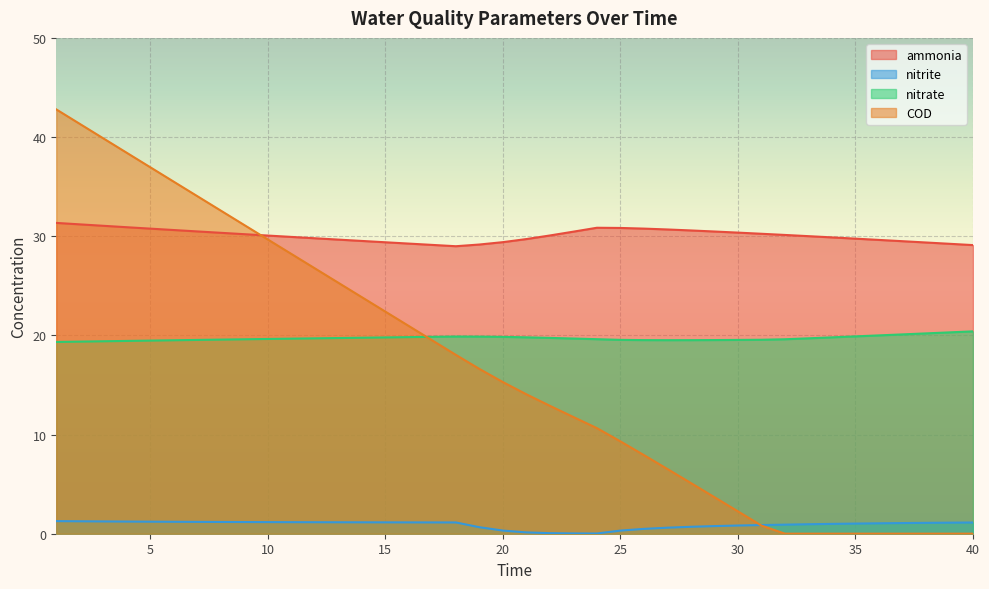

What is the value of the ammonia point at the 10th from the left?

30.1